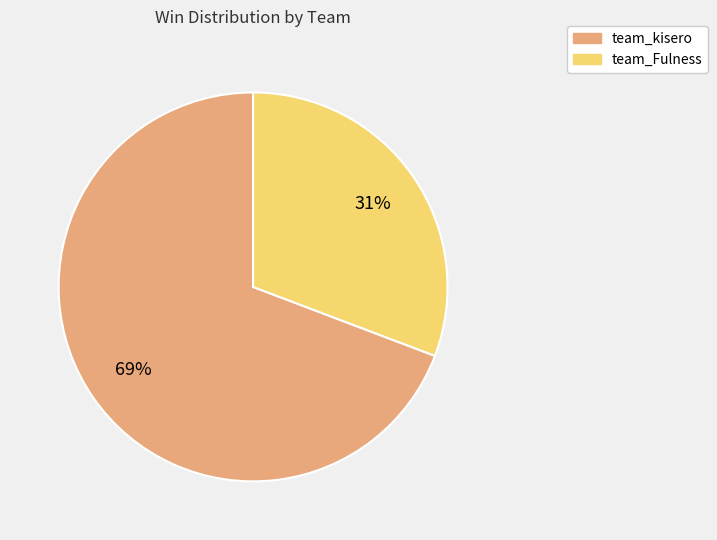

How many slices are in this pie chart?

2